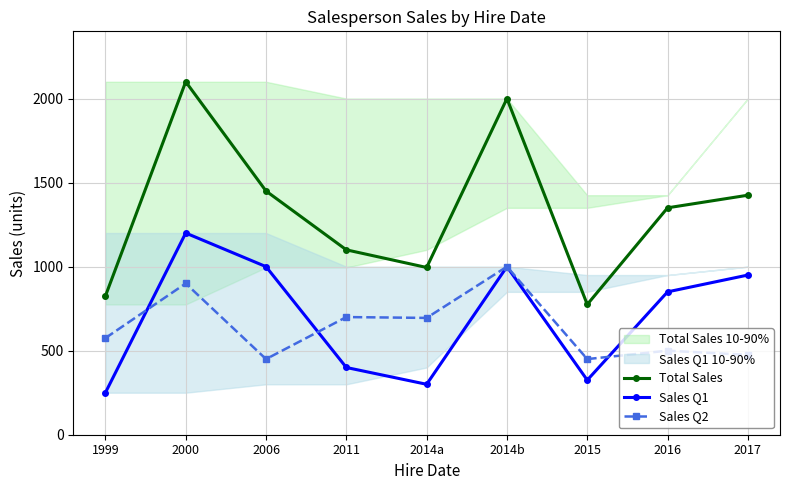

What is the label of the 9th point from the right?

1999